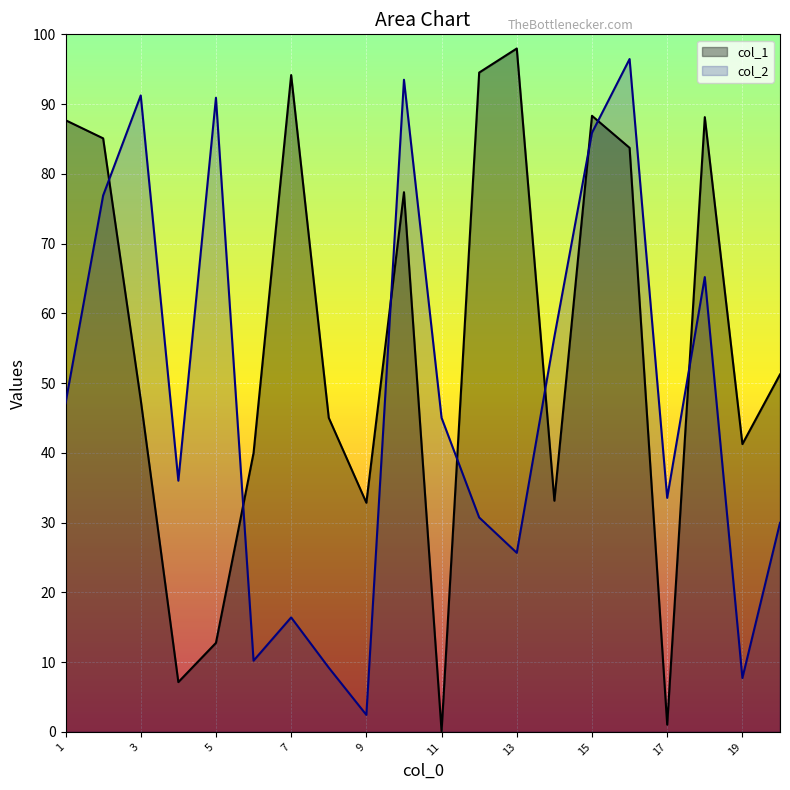

Does the chart display data point markers on the line(s)?

No